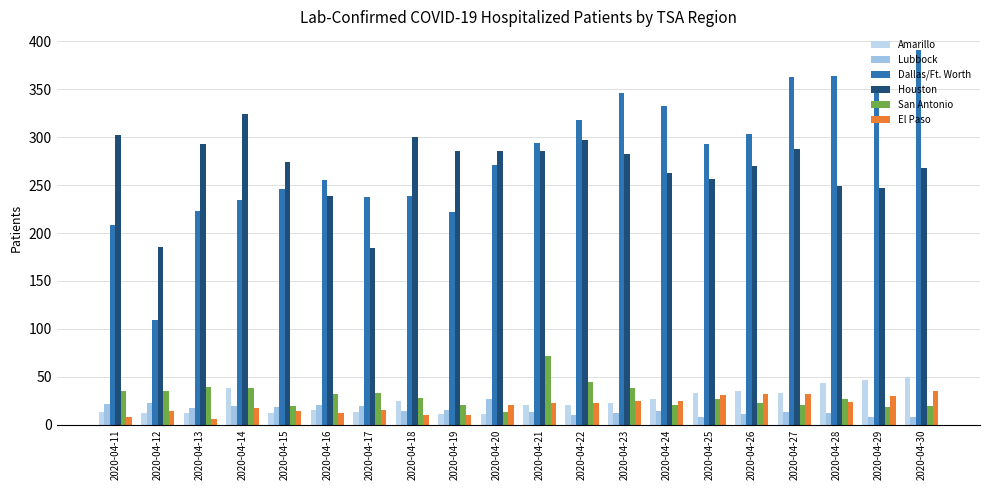

How many values in the San Antonio series are below 28?

10